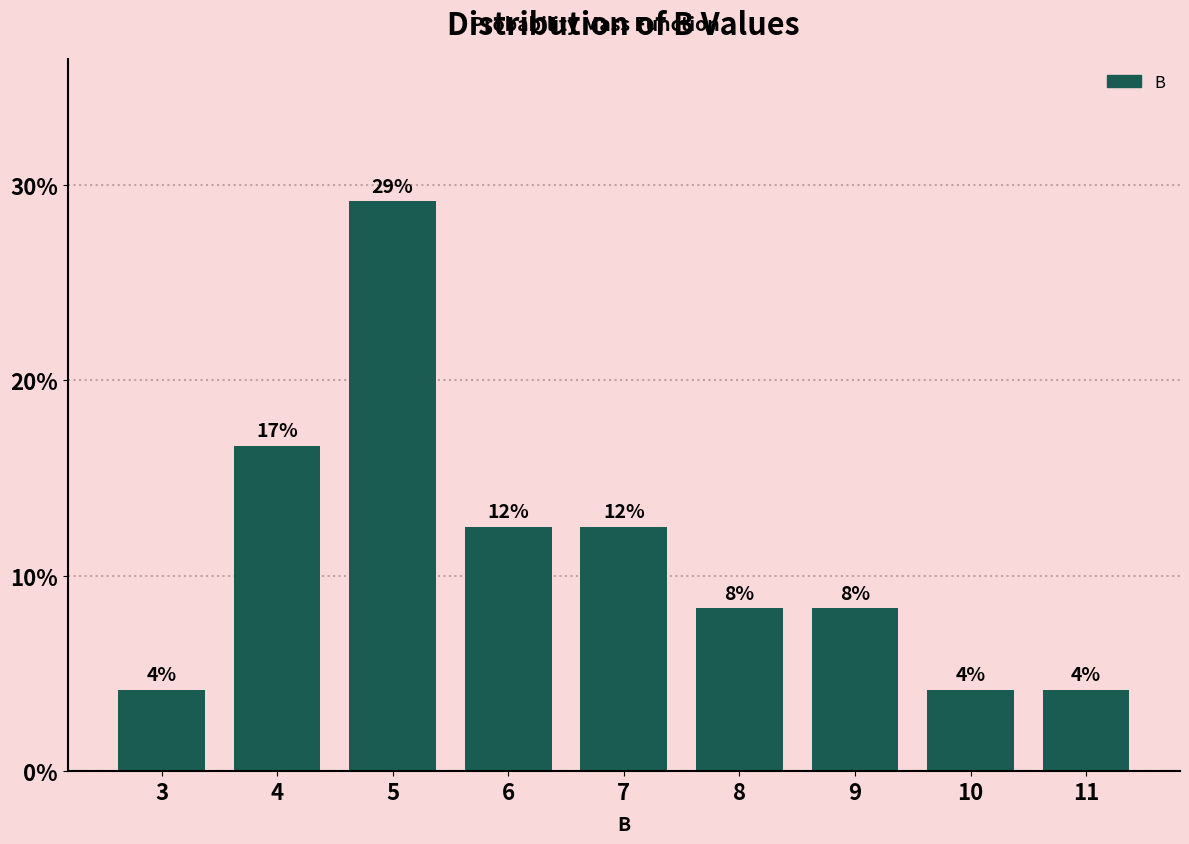

How many bars are there in total?

9